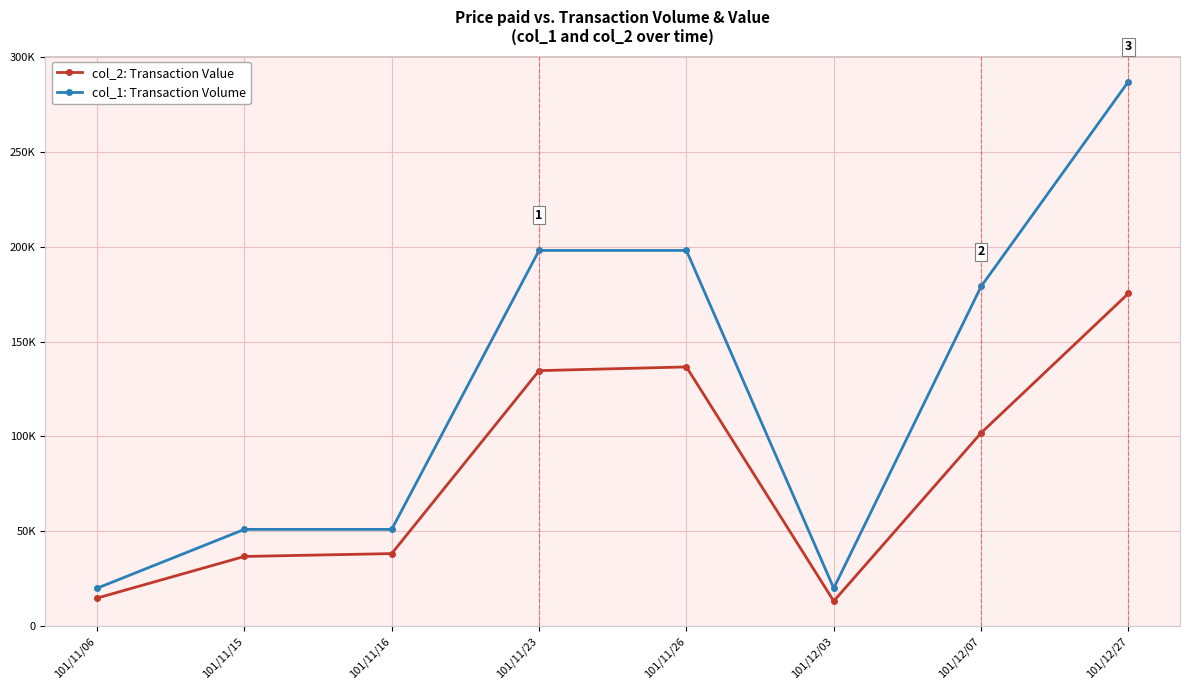

What is the spread (max minus min) of values at 101/12/03?

6800